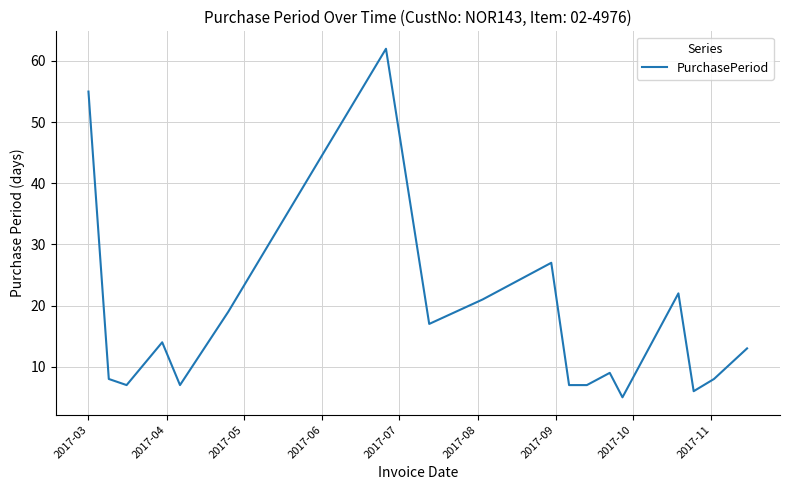

What is the difference between the maximum and minimum values?

57